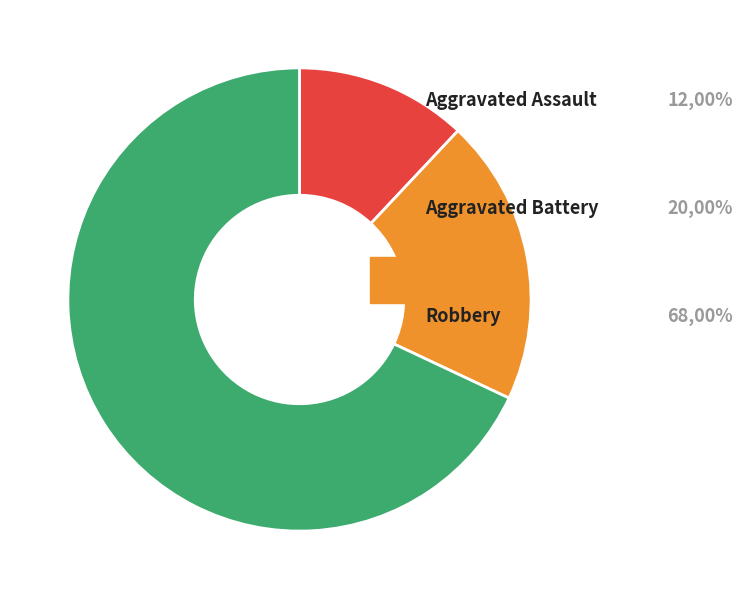

Is there a majority slice in this chart?

Yes